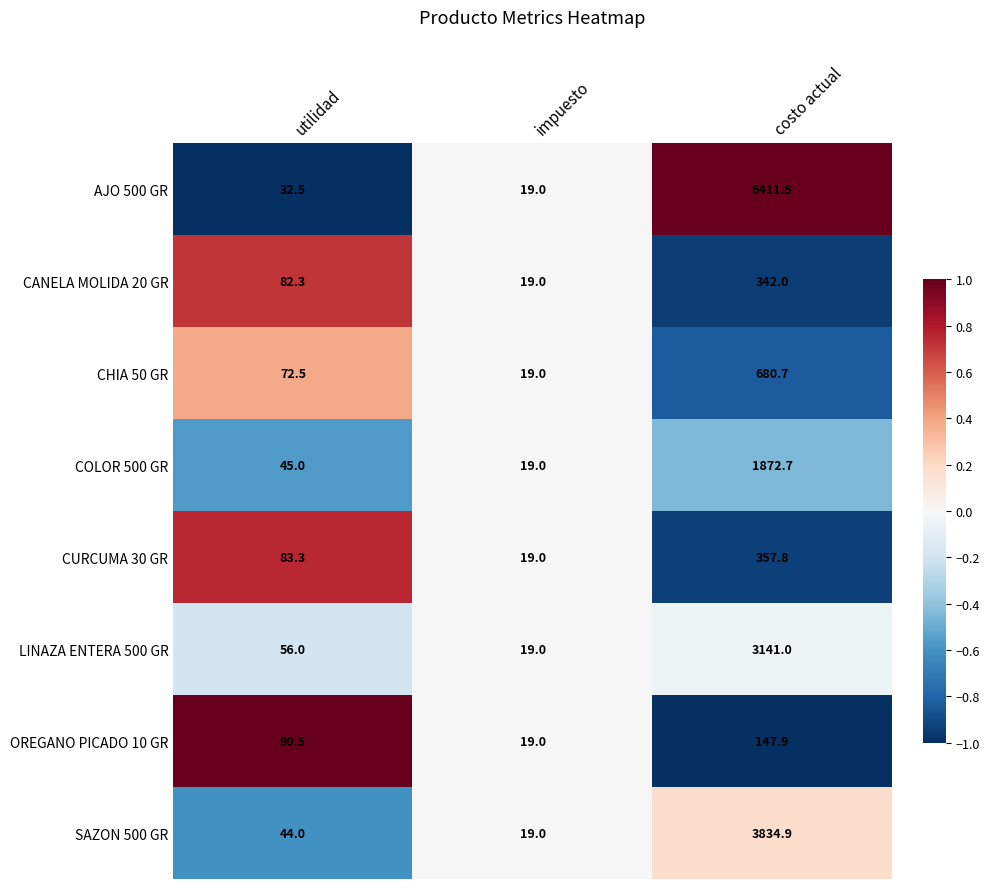

Which category has the highest value across all series?

costo actual